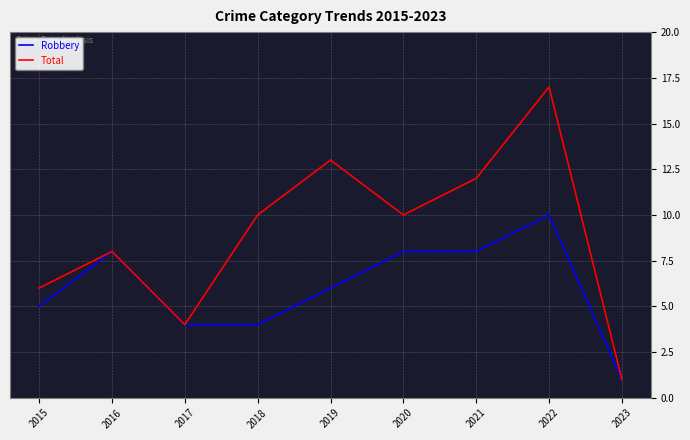

Which series has the largest range (max minus min)?

Total